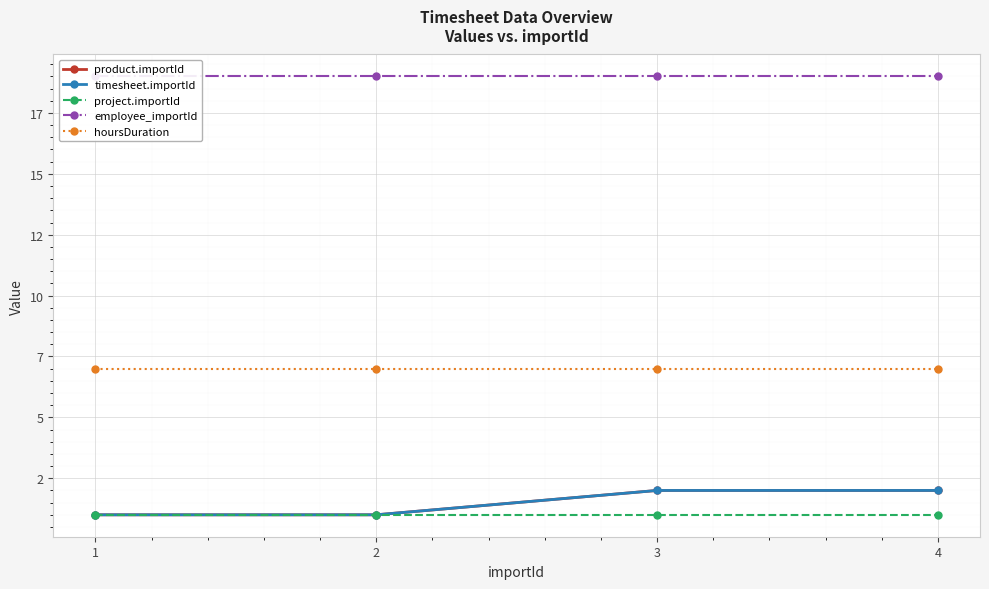

At which label is project.importId closest to 1?

1